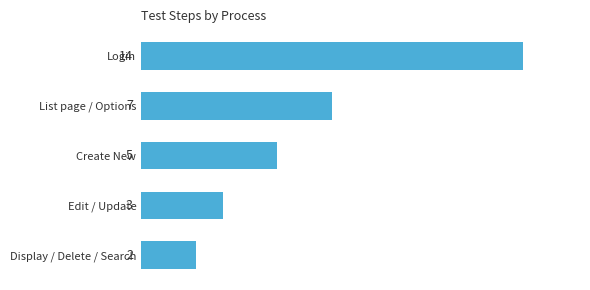

Rank the categories by value from lowest to highest.

Display / Delete / Search, Edit / Update, Create New, List page / Options, Login